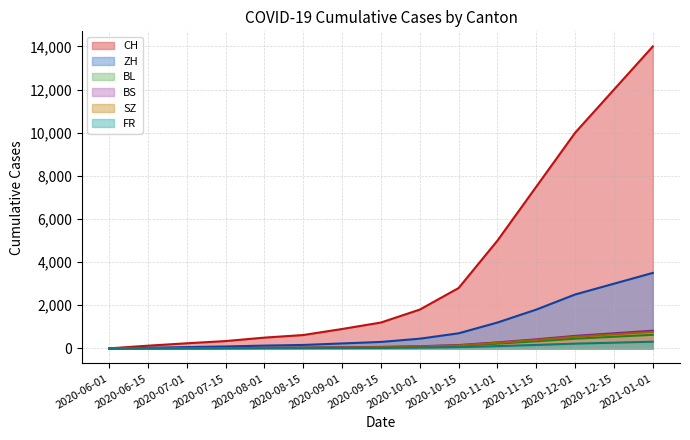

Is the value of SZ at 2021-01-01 greater than the value of CH at 2020-07-01?

Yes